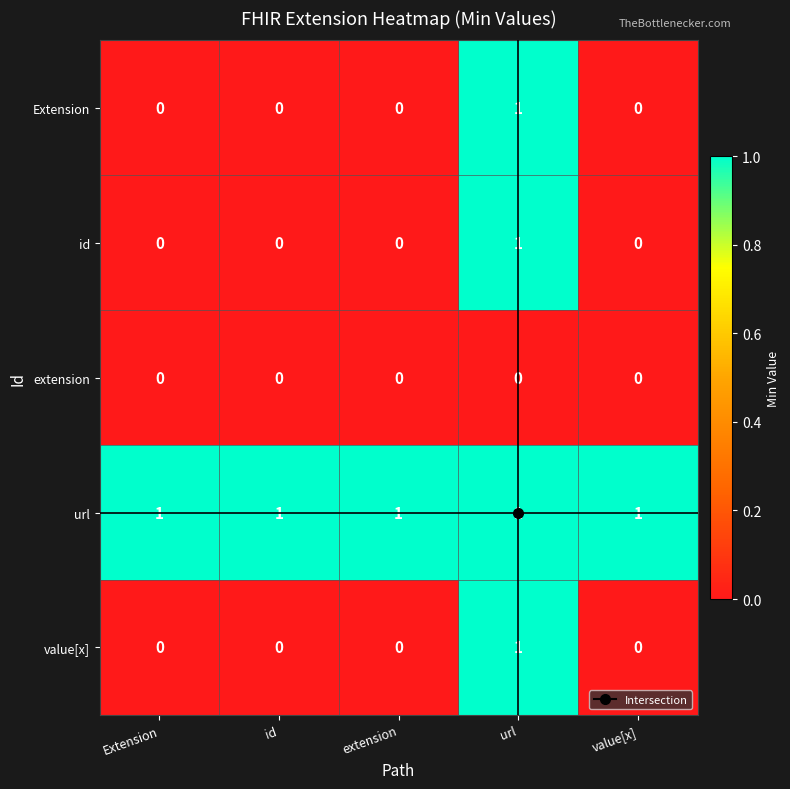

What is the difference between the highest and lowest values at value[x]?

1